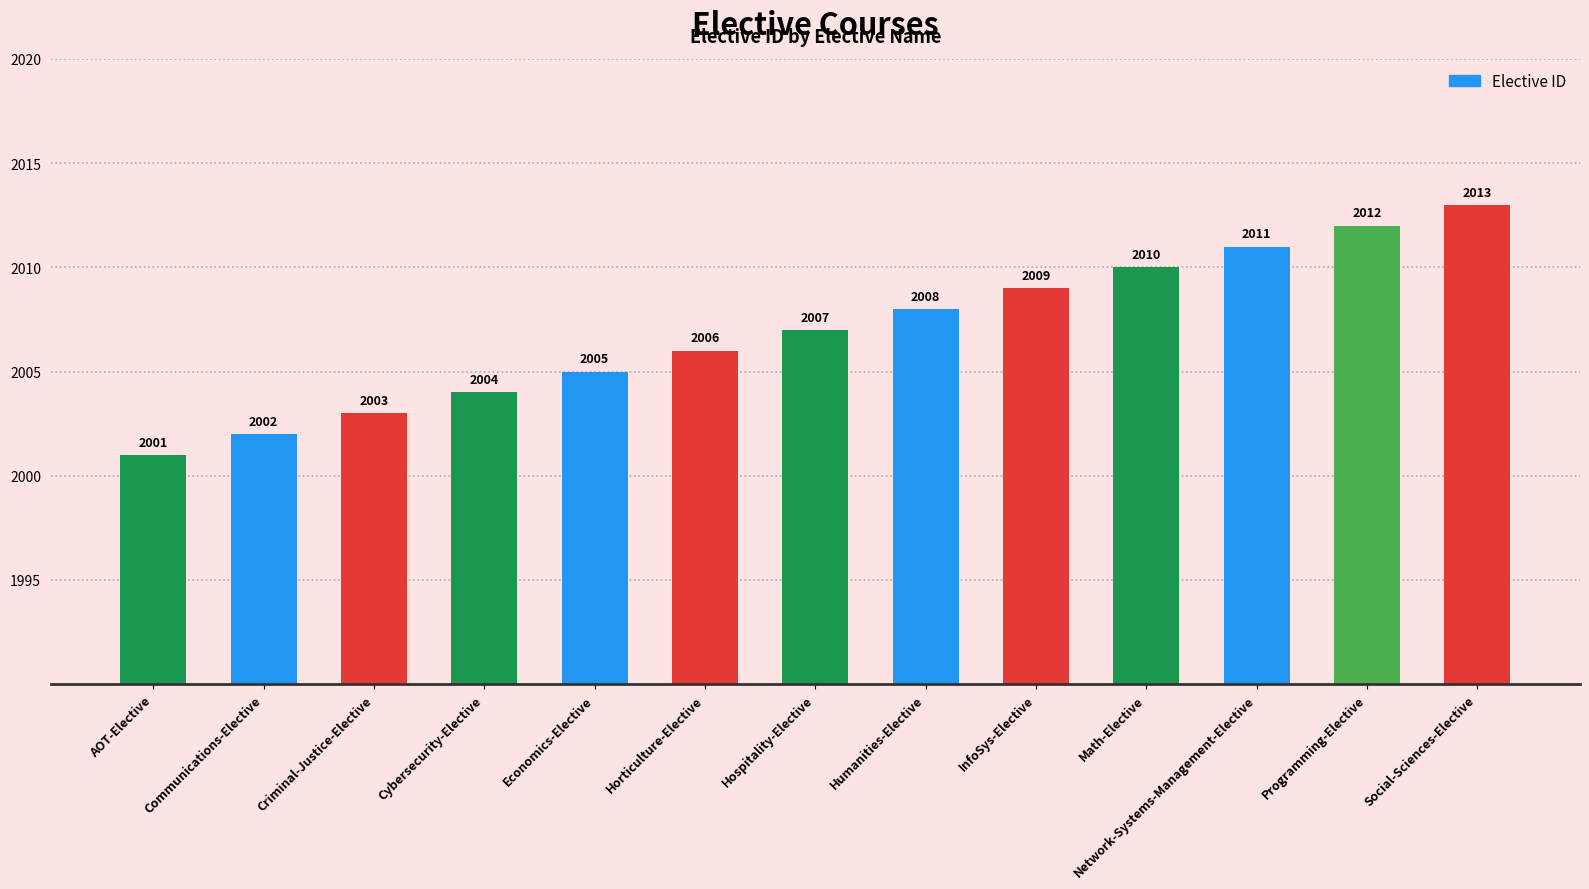

What is the difference between the values at Horticulture-Elective and Criminal-Justice-Elective?

3